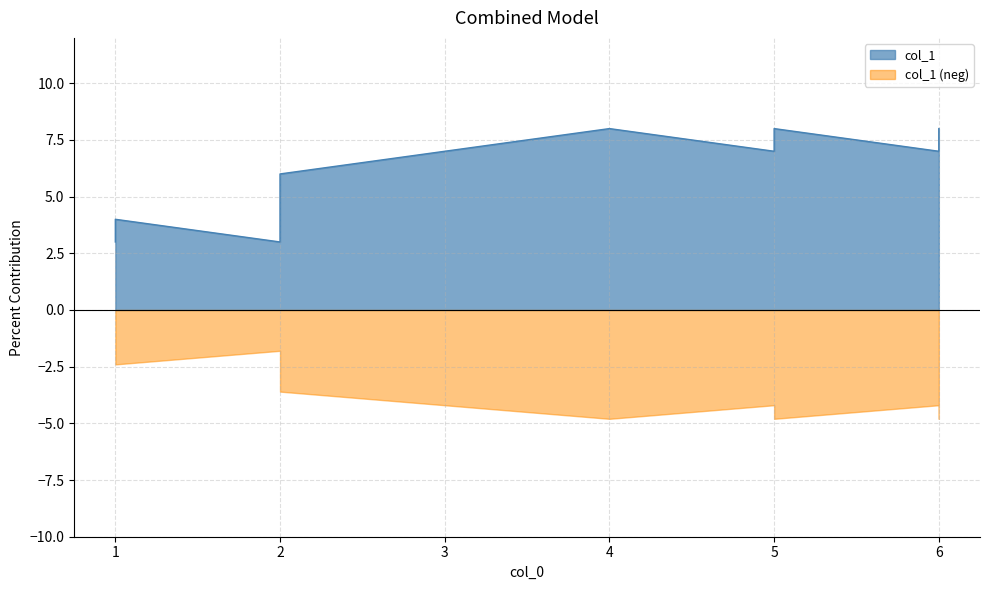

How many lines are shown in the chart?

1